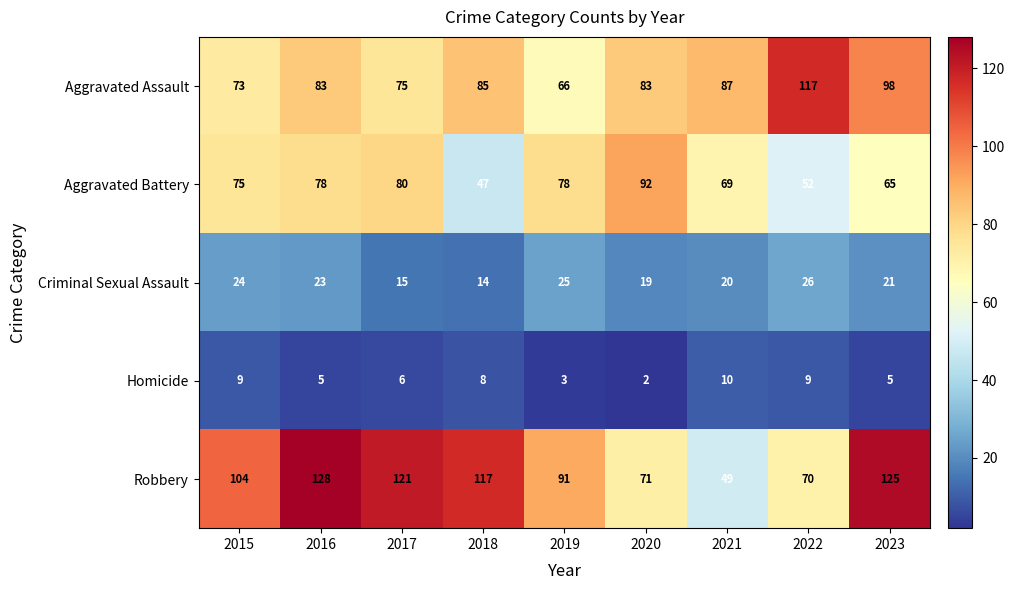

At which label does Homicide reach its peak?

2021